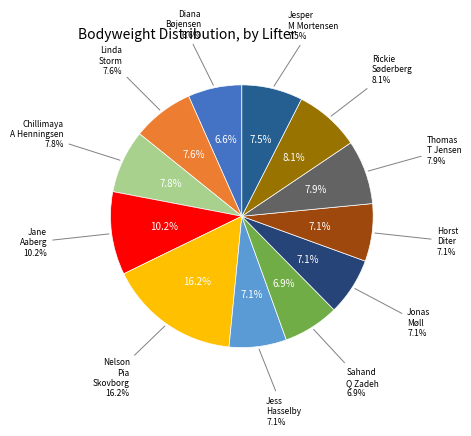

True or false: Rickie Søderberg accounts for 3% of the total.

False